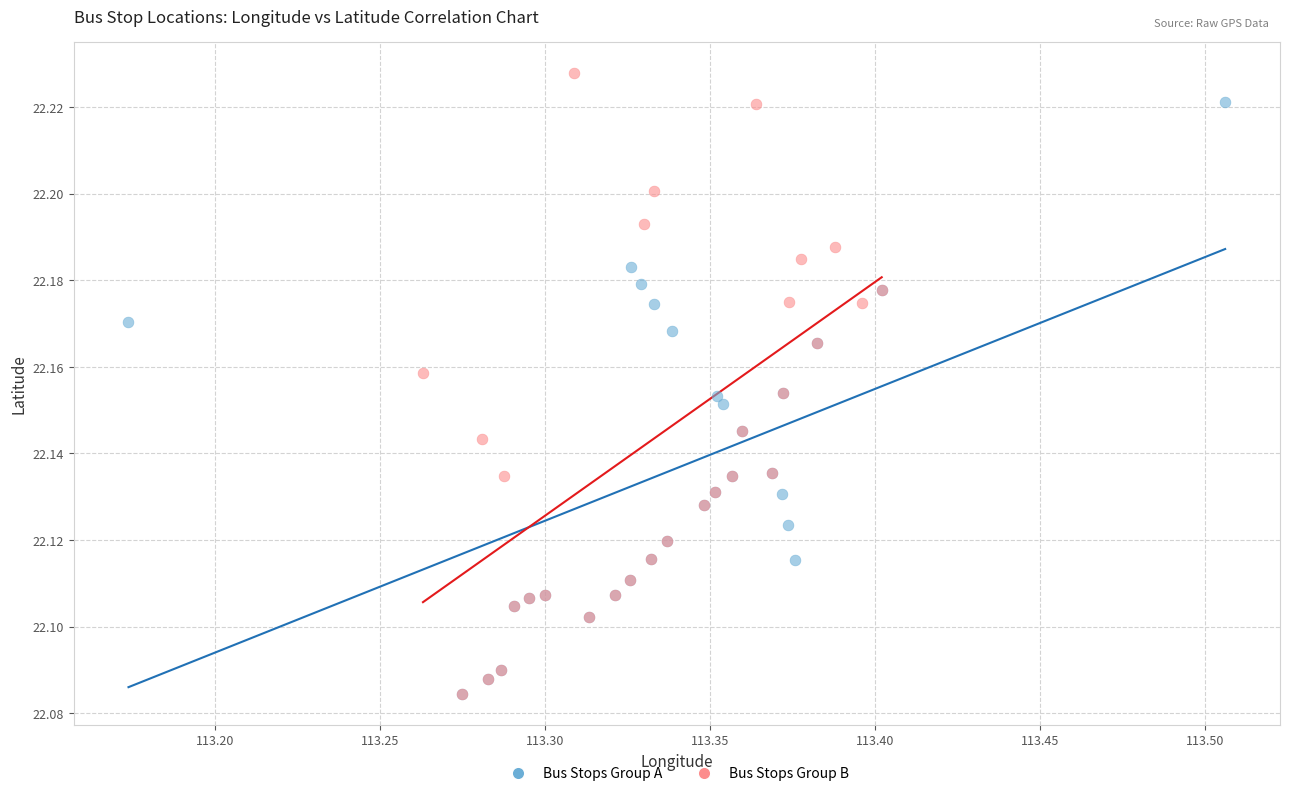

Which series has the widest spread of Y values?

Bus Stops Group B